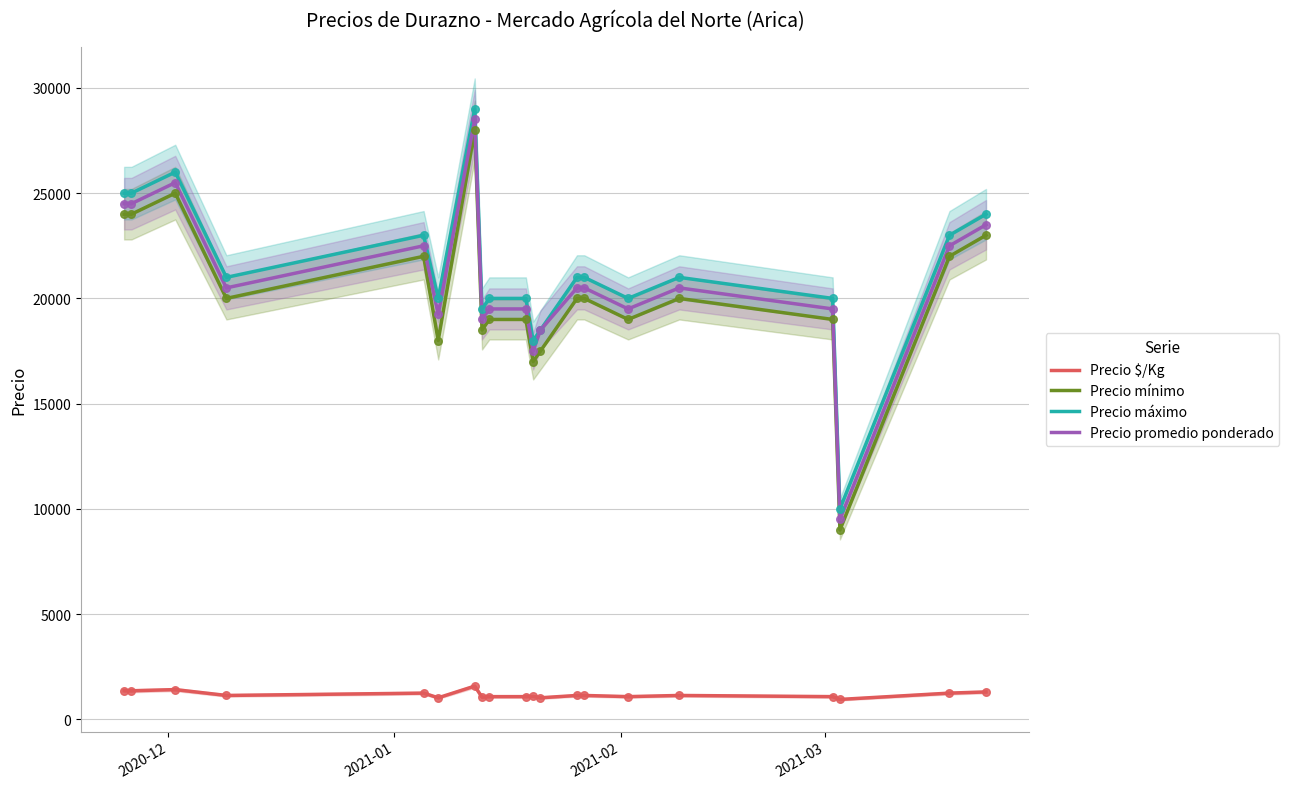

True or false: Precio $/Kg and Precio mínimo cross at least once.

False